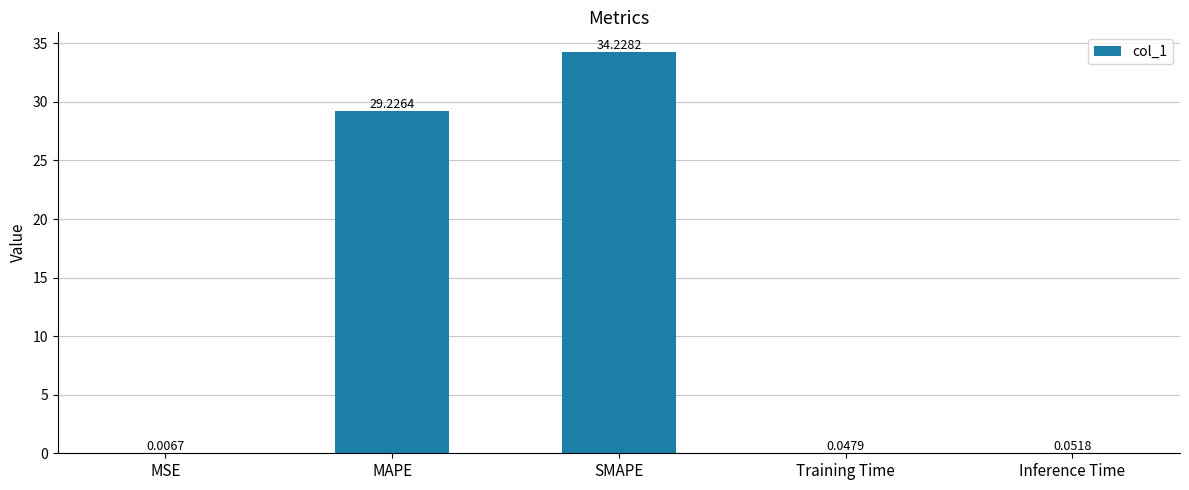

What is the sum of the values at Training Time and MAPE?

29.3